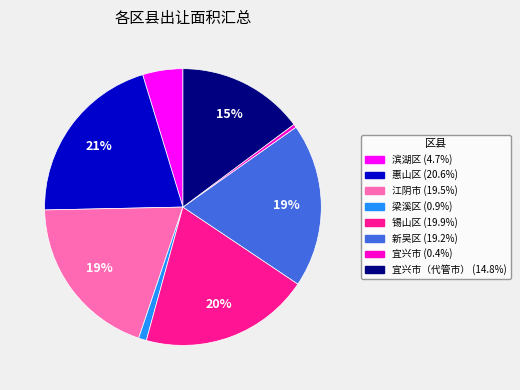

To the nearest percent, what is the average slice percentage?

12%